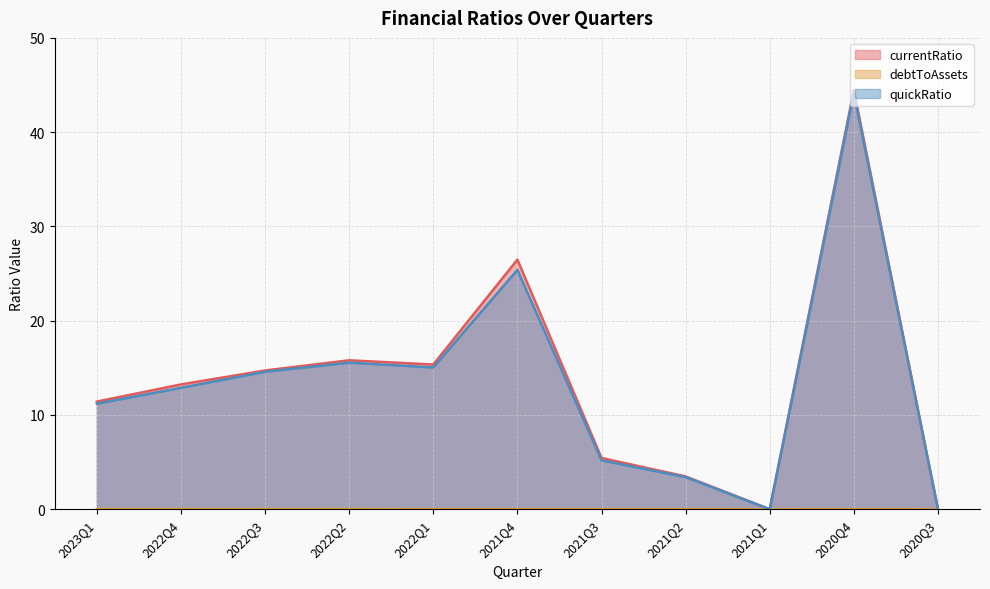

Which series has the largest total across all categories?

currentRatio